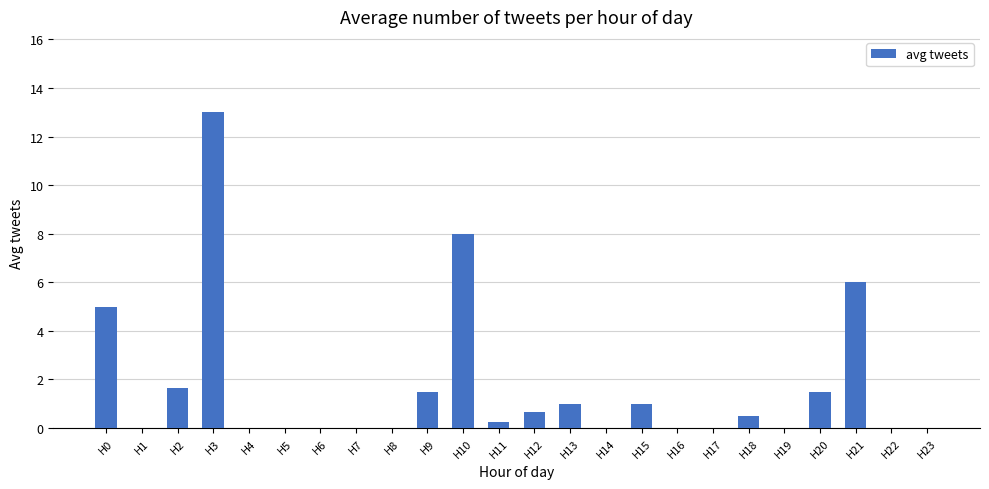

What is the sum of the values at H3 and H7?

13.0